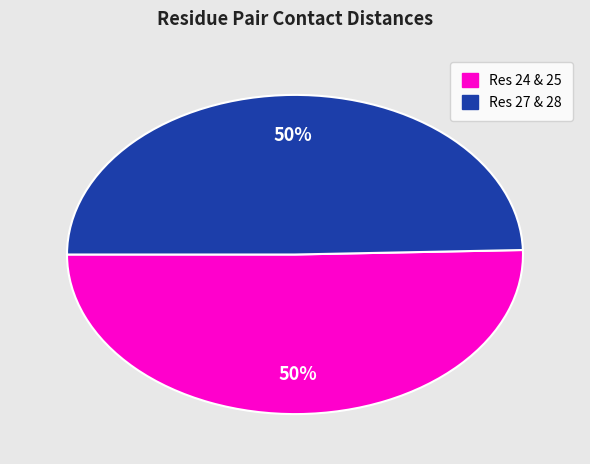

To the nearest percent, what is the average slice percentage?

50%